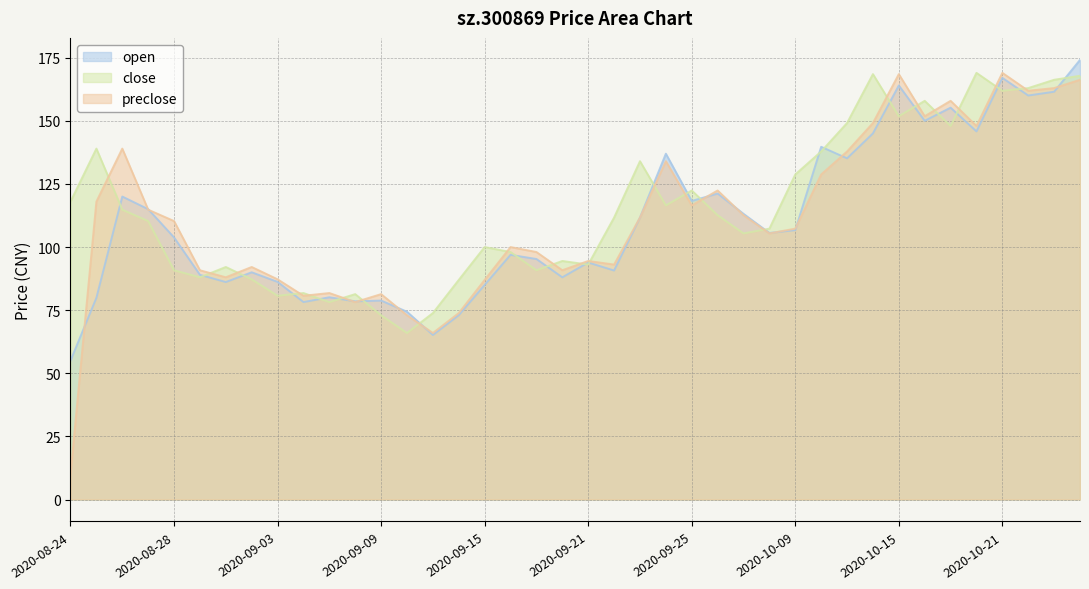

Reading left to right, extract all data points from this chart.

open: 55.0	79.9	120.0	115.0	103.8	89.0	86.1	90.0	86.2	78.2	80.1	78.5	78.8	74.4	65.2	73.0	85.0	96.9	95.3	88.0	93.9	90.7	111.7	137.0	118.2	121.2	113.2	105.6	106.7	139.7	135.1	145.0	164.0	150.0	155.2	145.8	167.0	160.0	161.5	174.1
close: 118.0	139.0	114.8	110.3	90.8	88.0	92.1	87.2	80.7	81.8	78.2	81.3	73.0	66.0	73.8	87.0	100.0	98.0	90.8	94.5	93.1	111.7	134.0	116.5	122.4	112.6	105.4	107.3	128.8	137.8	149.1	168.5	151.8	157.9	148.0	169.0	161.9	163.0	166.2	167.8
preclose: 10.2	118.0	139.0	114.8	110.3	90.8	88.0	92.1	87.2	80.7	81.8	78.2	81.3	73.0	66.0	73.8	87.0	100.0	98.0	90.8	94.5	93.1	111.7	134.0	116.5	122.4	112.6	105.4	107.3	128.8	137.8	149.1	168.5	151.8	157.9	148.0	169.0	161.9	163.0	166.2